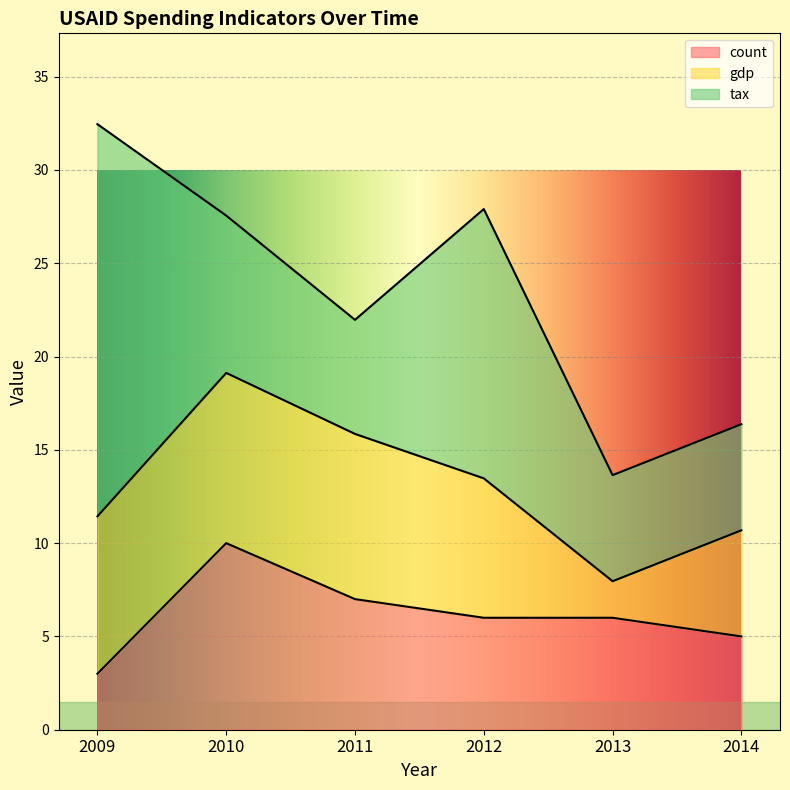

Which series has the widest spread of values?

tax